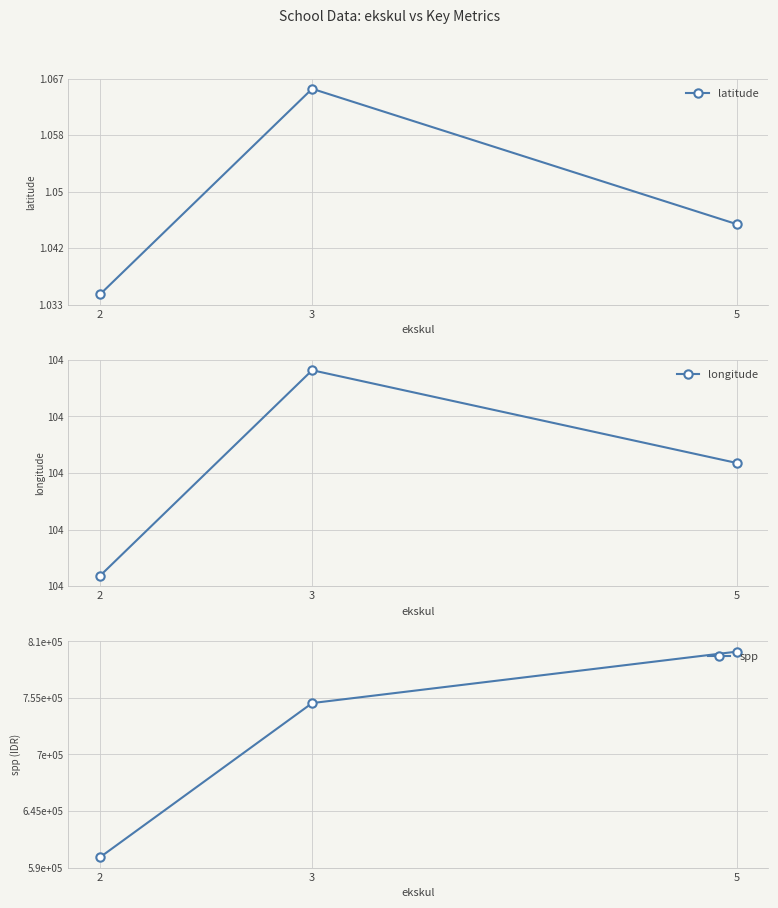

Count the number of data series in this chart.

3